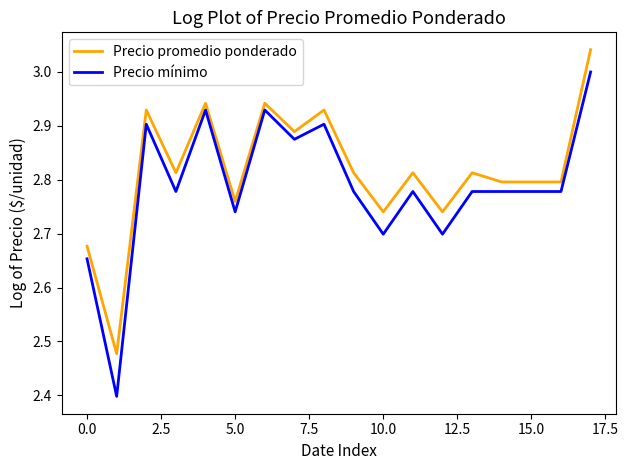

What is the minimum value shown in the chart?

2.4